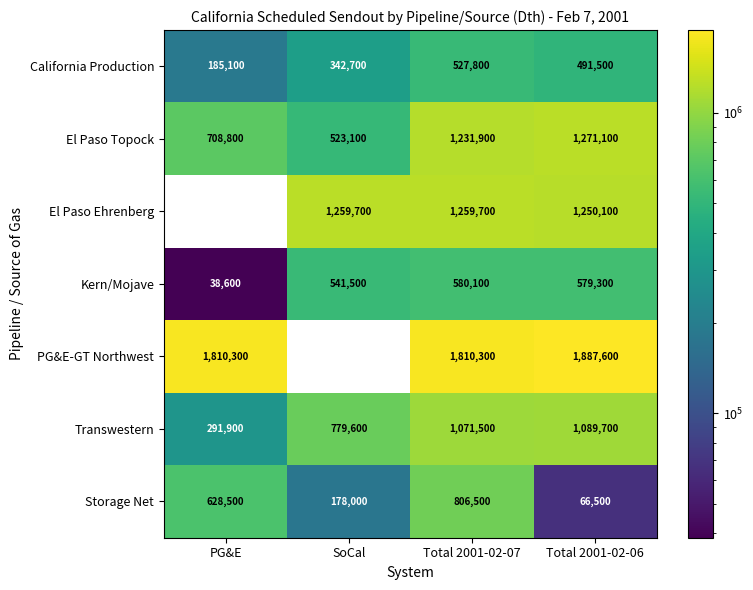

What is the maximum value shown in the chart?

1887600.0